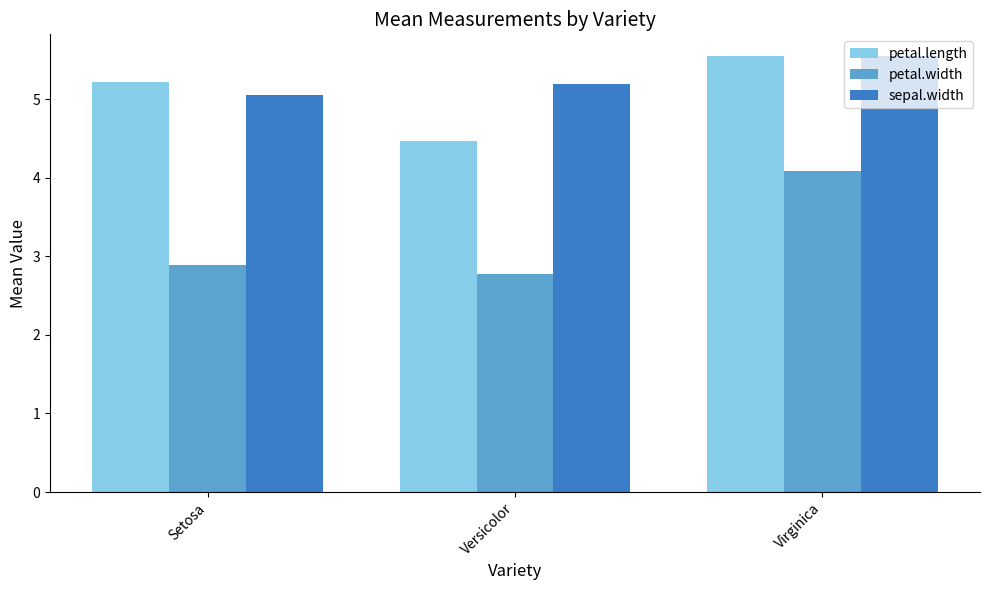

Which label corresponds to the largest value in the chart?

Virginica